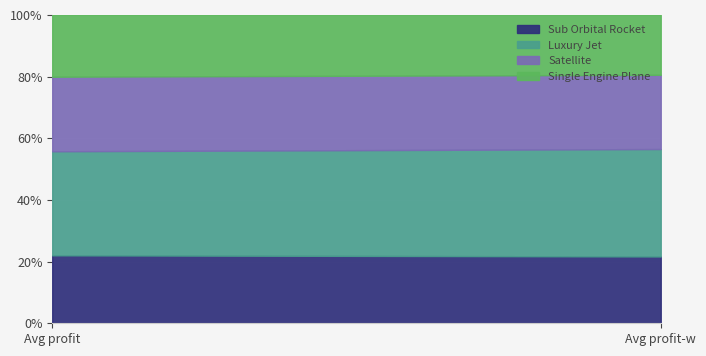

List the labels in order of Luxury Jet value, smallest first.

Avg profit-w, Avg profit